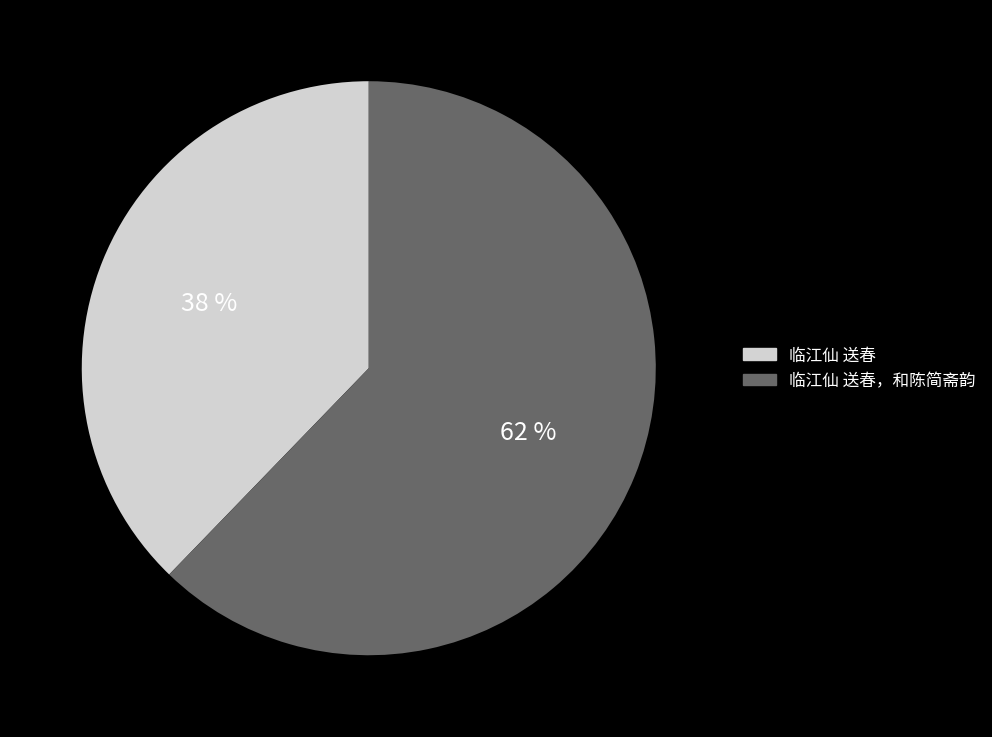

To the nearest percent, what percentage of the pie is 临江仙 送春，和陈简斋韵?

62%